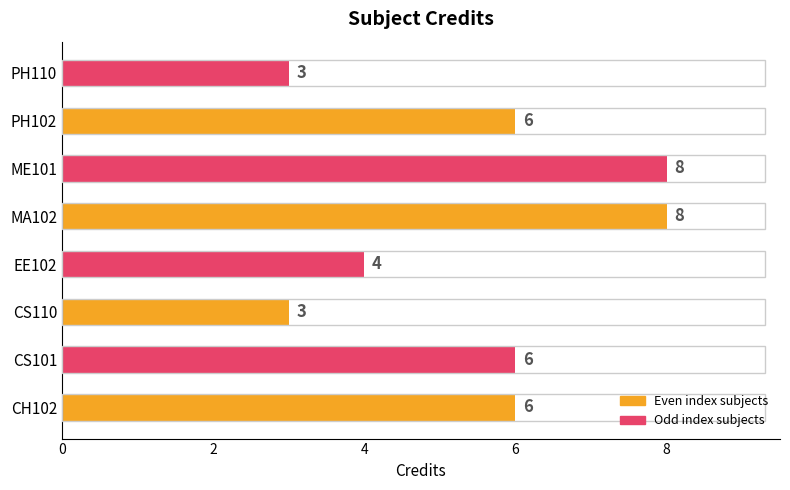

Is it true that the value at CH102 is 6?

True